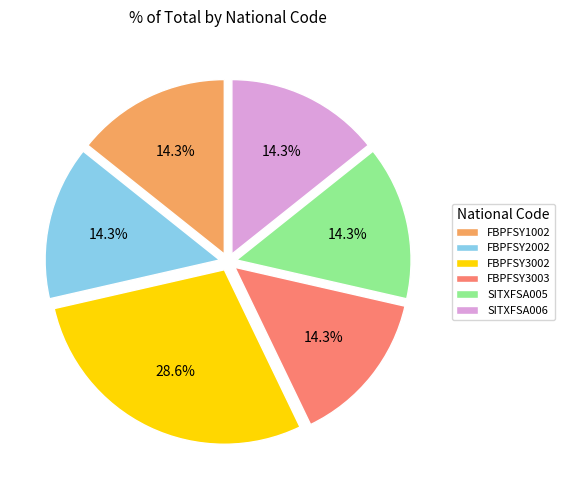

Is it true that FBPFSY2002 is 20% of the pie?

False